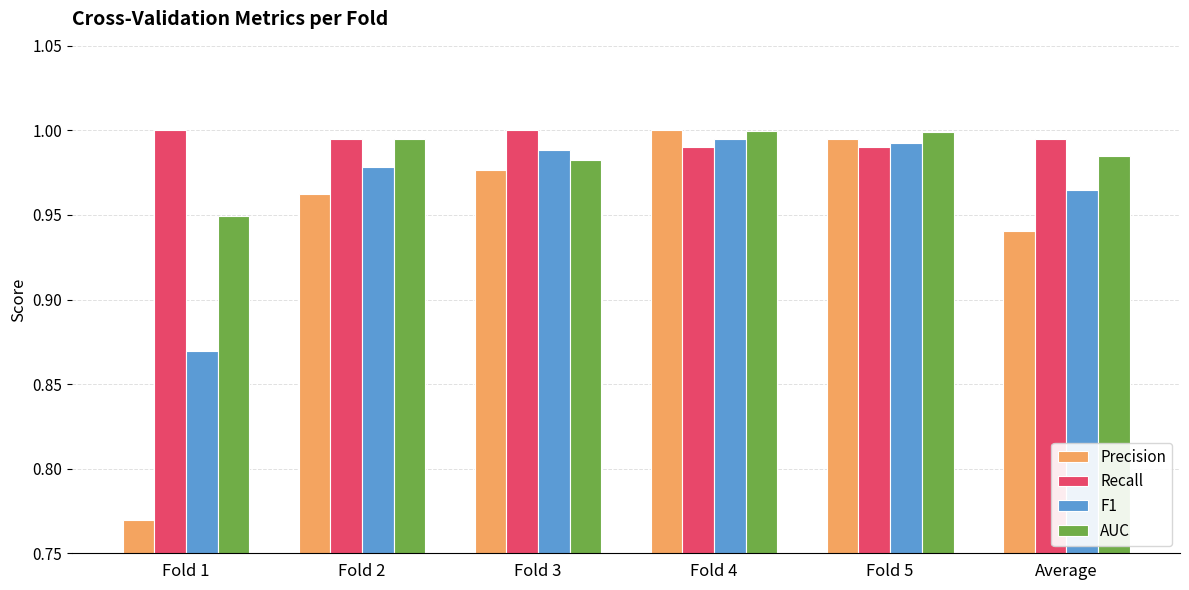

What is the label of the 1st bar from the left?

Fold 1